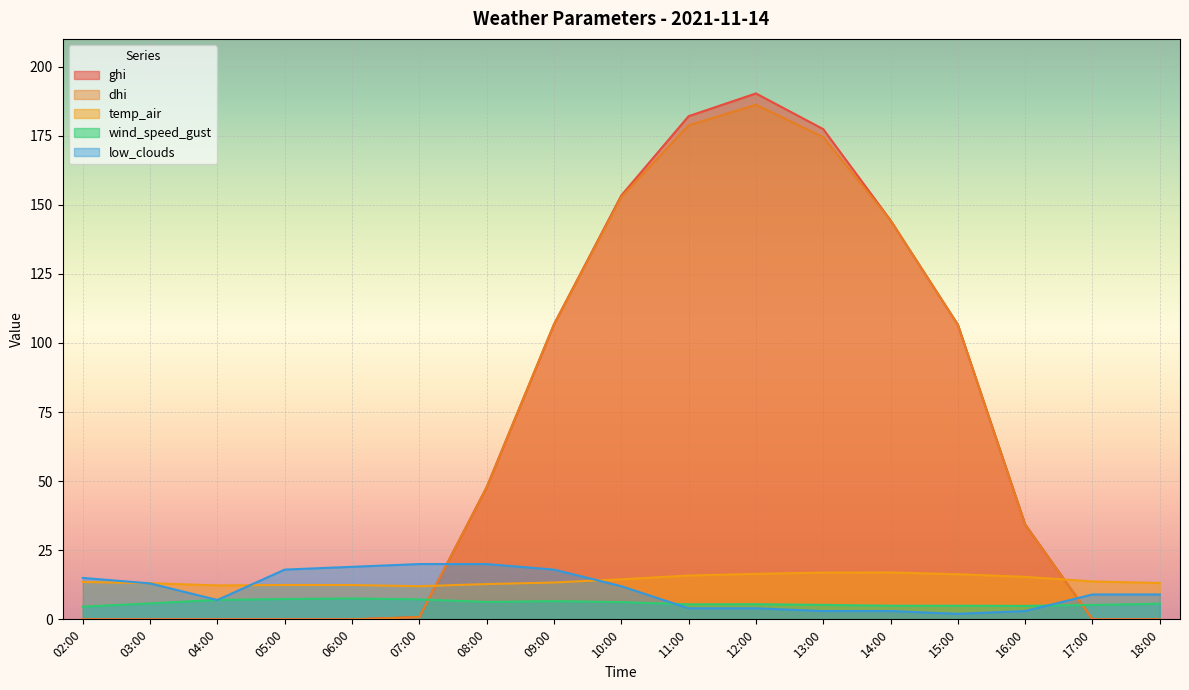

How many categories are shown in the chart?

17